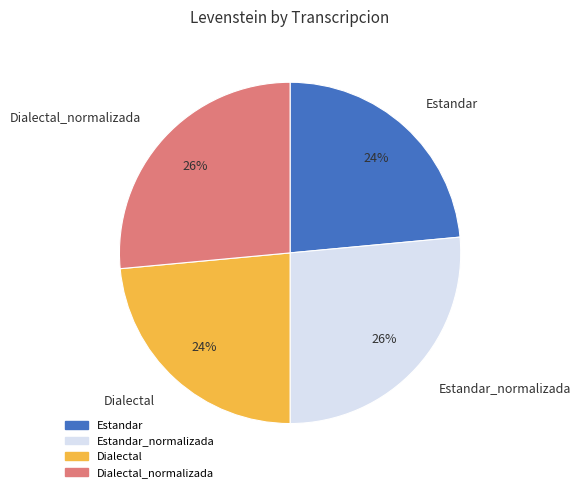

Count the number of slices in the pie.

4